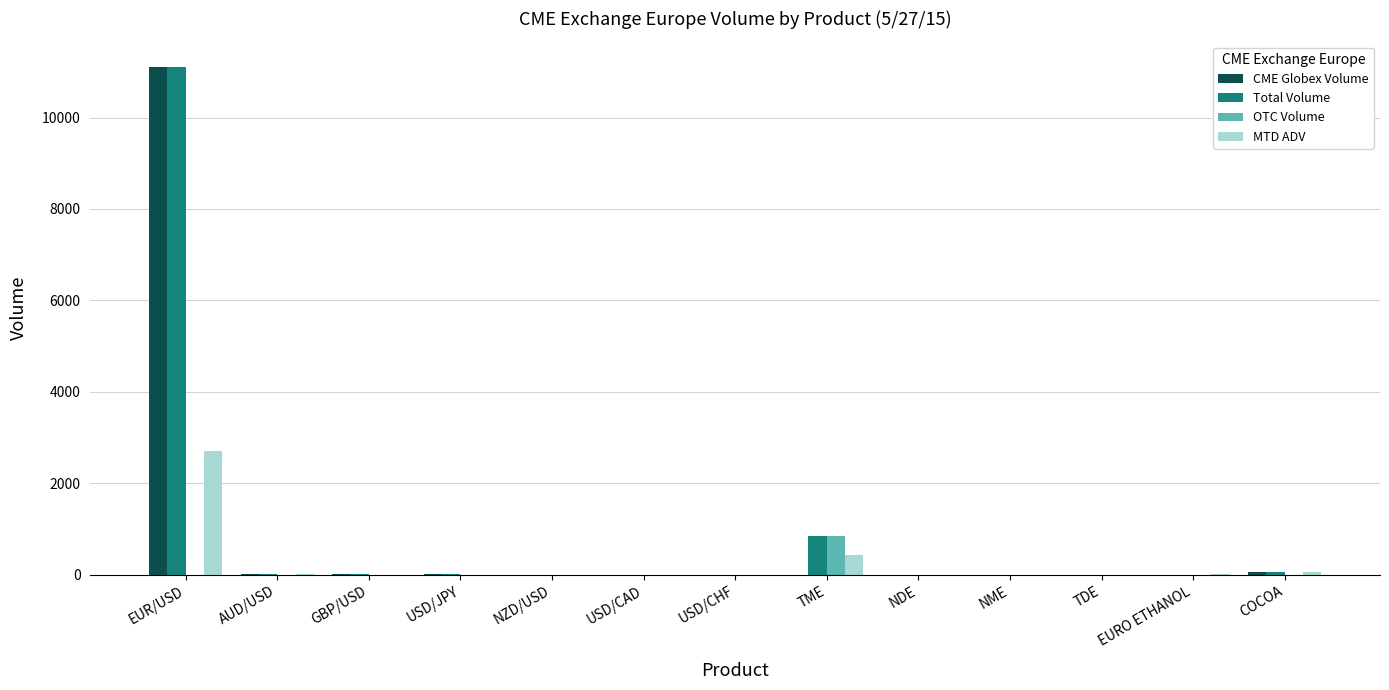

What is the total value across all series at EUR/USD?

24920.2